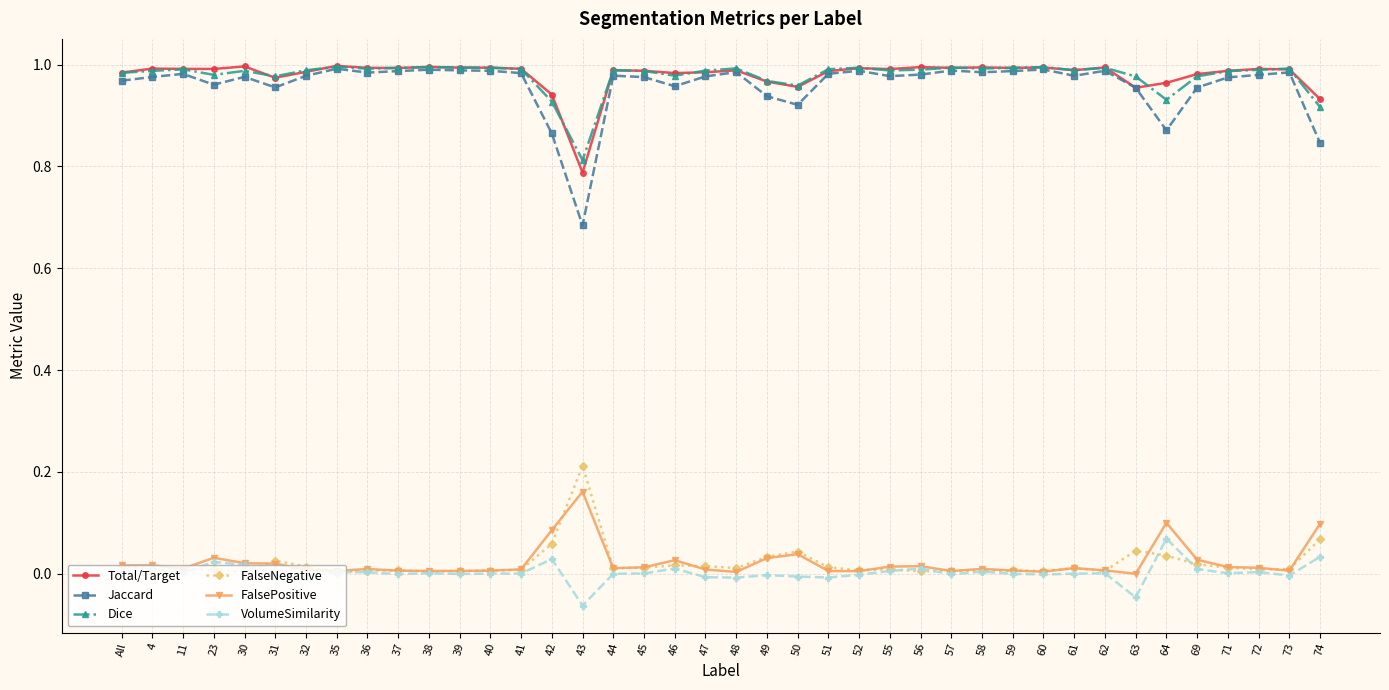

The Dice series shows 1.0 at 52. True or false?

True